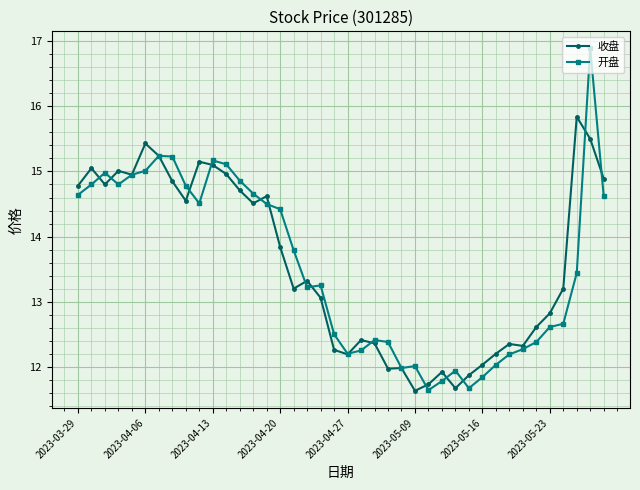

At how many categories does at least one series exceed 14?

19